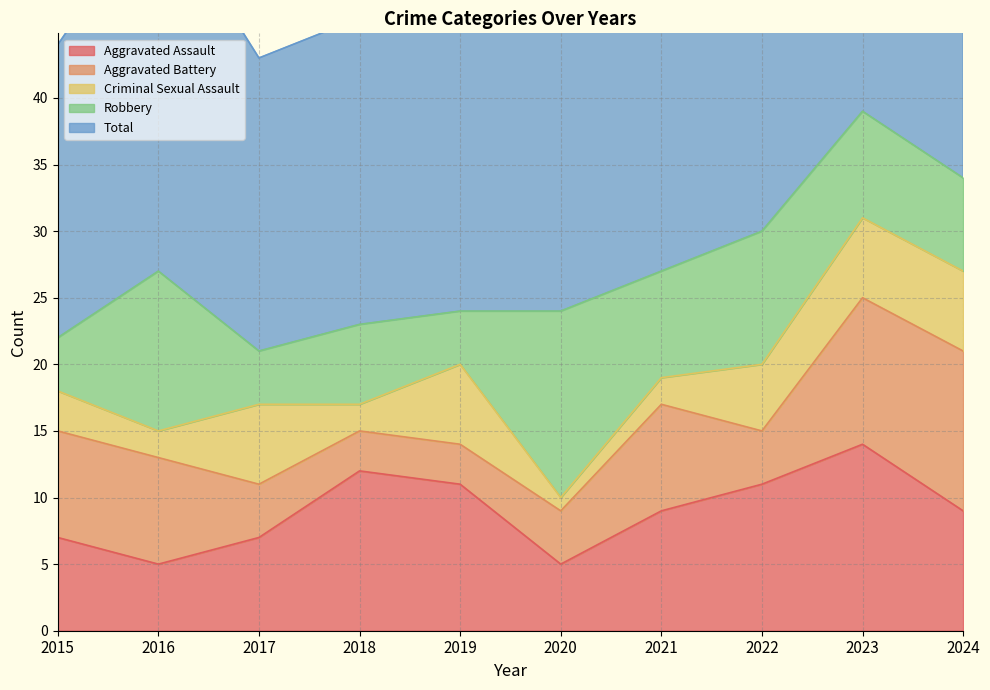

True or false: Total has a value of 43 at 2019.

False